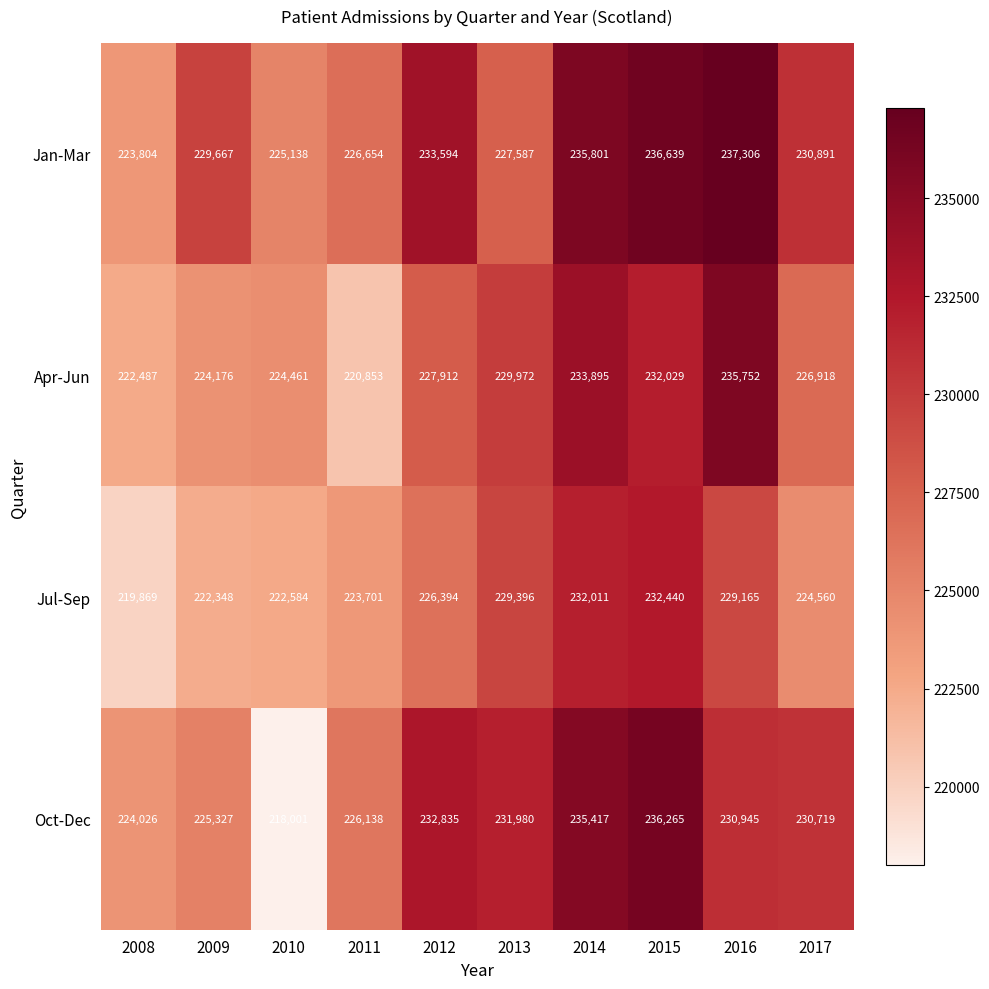

What is the average value of the Oct-Dec series?

229165